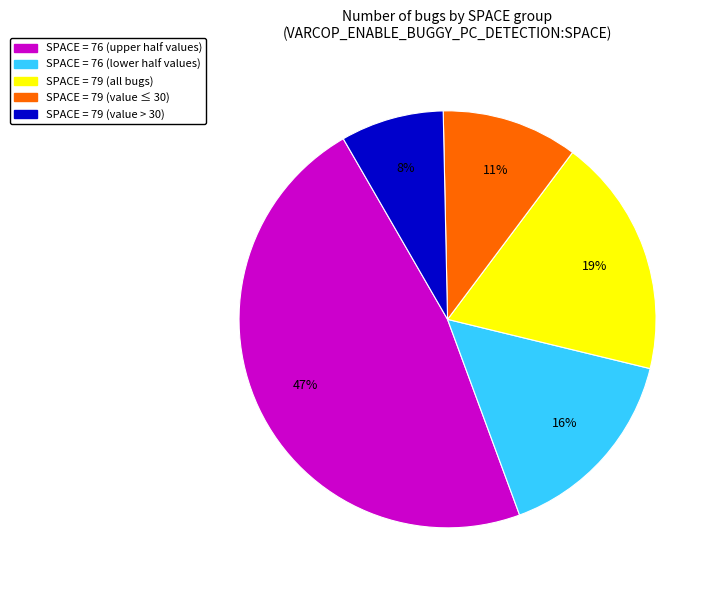

To the nearest percent, what is the average slice percentage?

20%